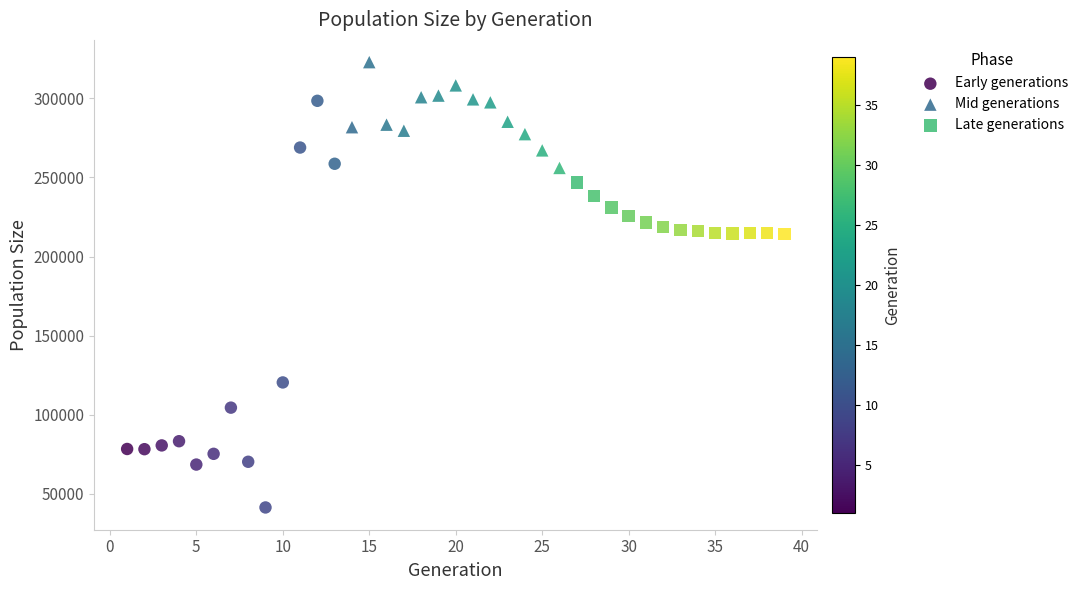

Which series has the largest Y range (max minus min)?

Early generations